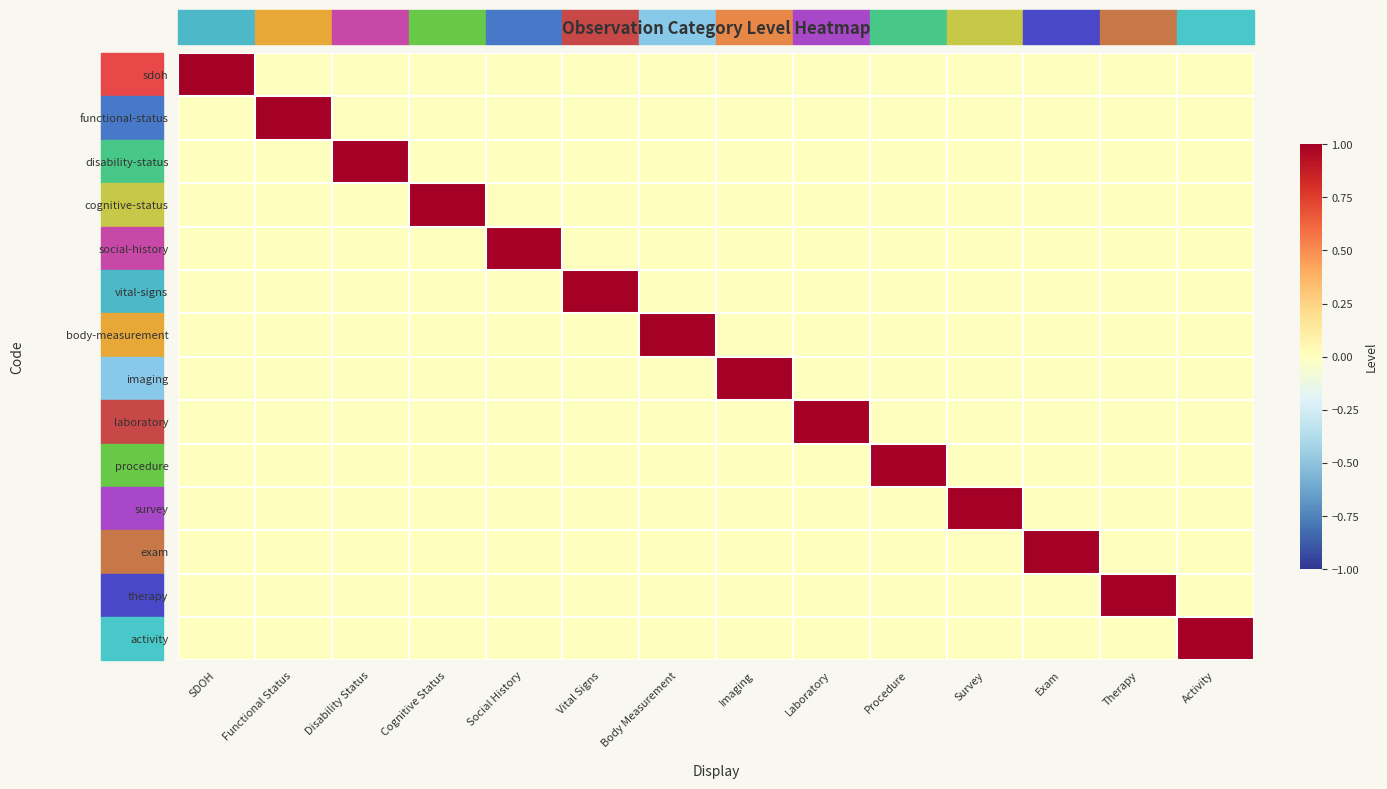

What is the maximum value shown in the chart?

1